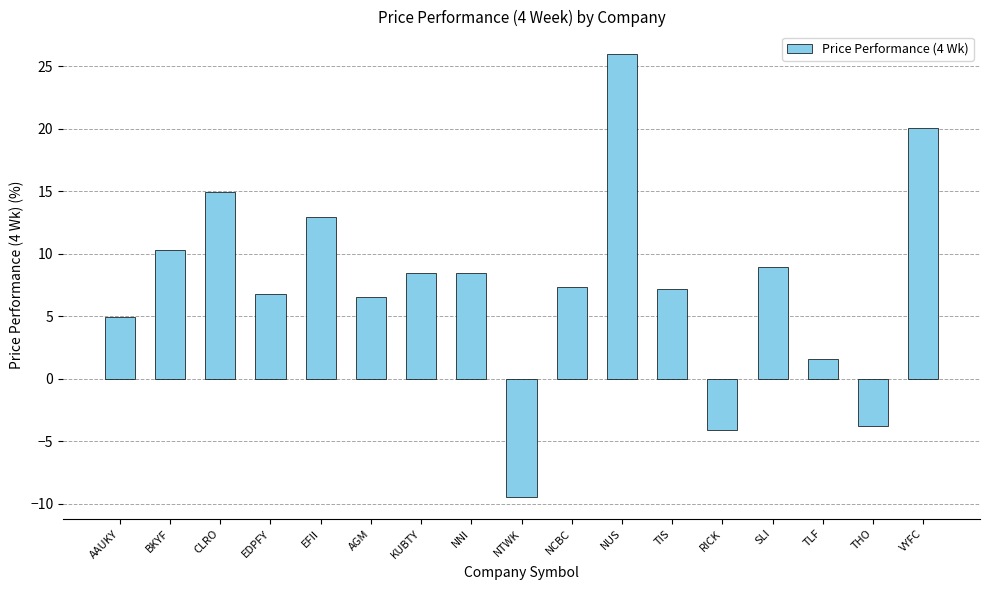

What is the maximum value shown in the chart?

26.0